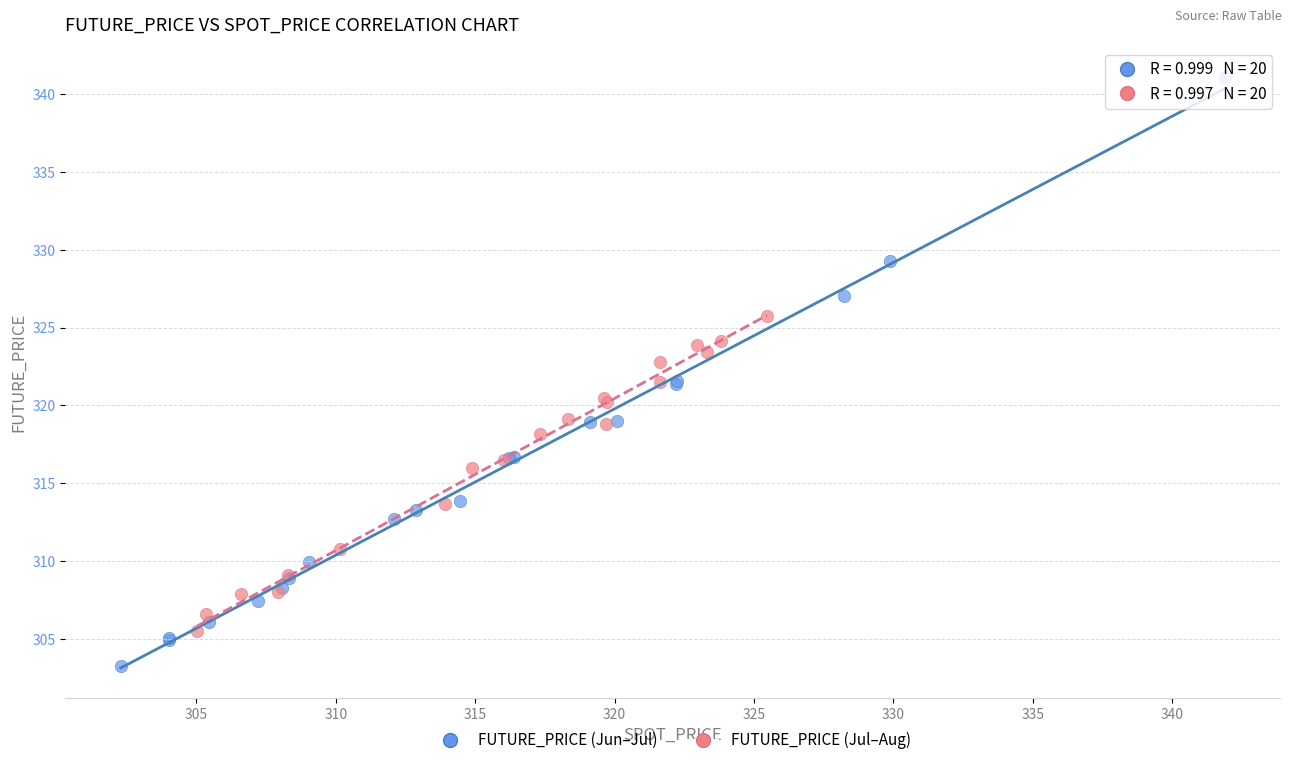

Which series reaches the minimum Y coordinate?

FUTURE_PRICE (Jun–Jul)